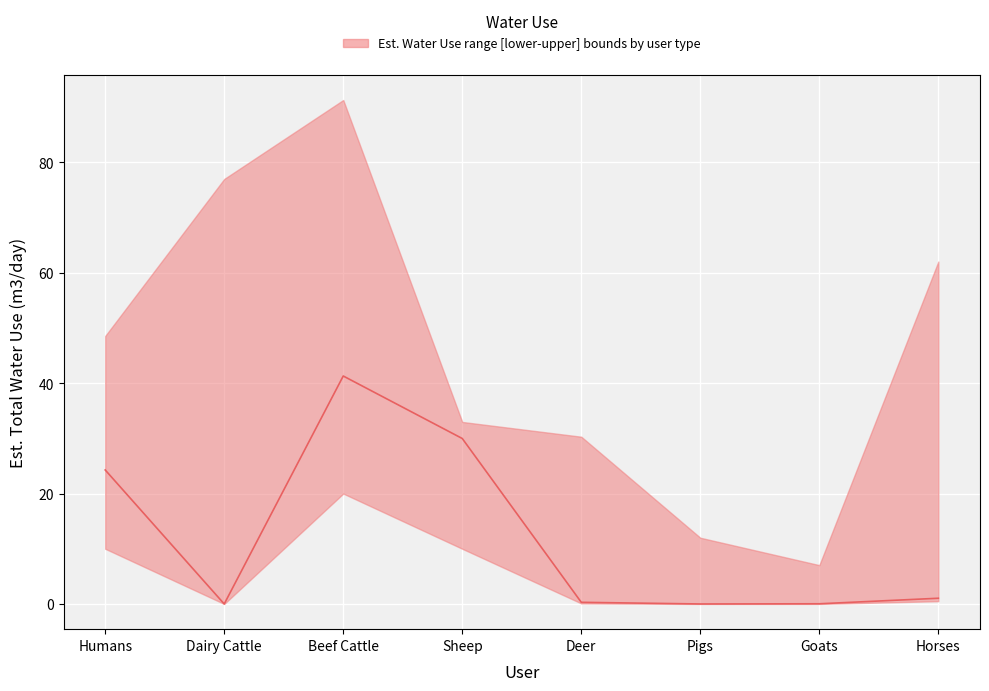

Reading right to left, list all the values displayed in this chart.

Horses=1.0	Goats=0.0	Pigs=0.0	Deer=0.3	Sheep=30.0	Beef Cattle=41.3	Dairy Cattle=0.0	Humans=24.3